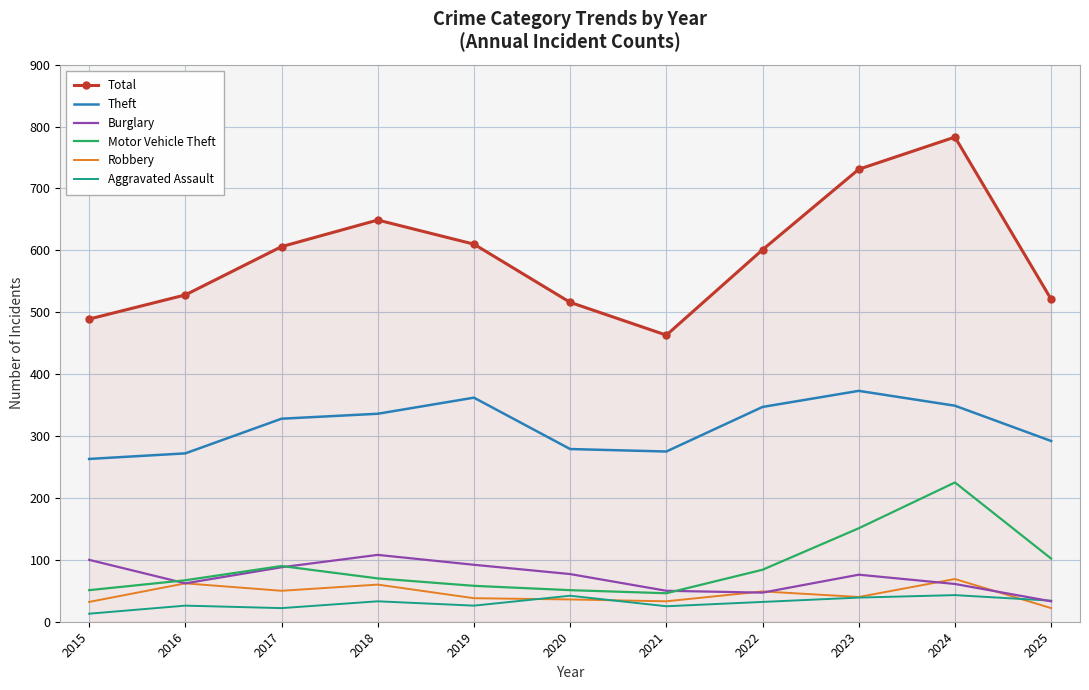

At which category is the sum across all series the highest?

2024